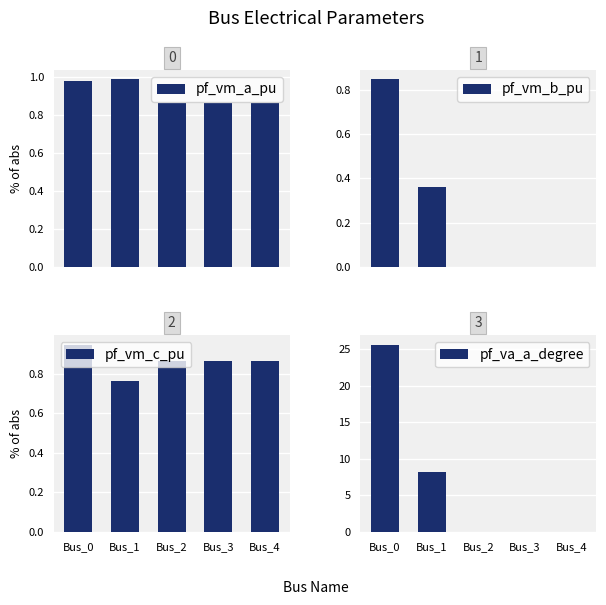

What is the difference between the pf_vm_b_pu values at Bus_1 and Bus_4?

0.4